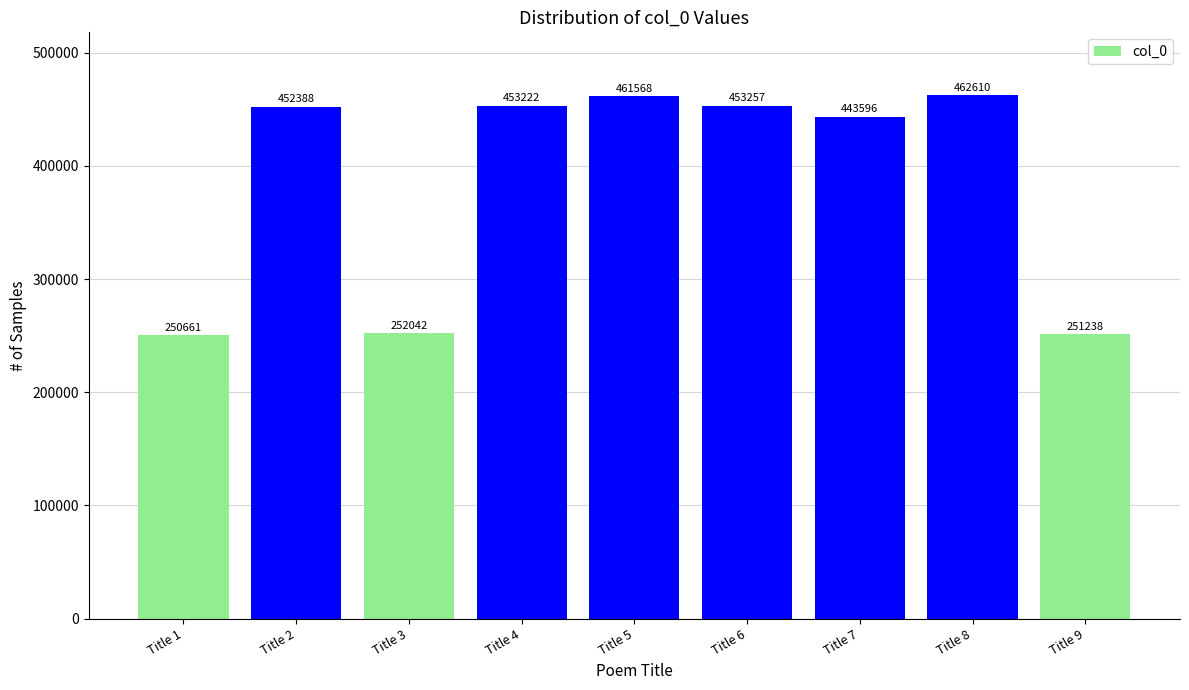

What is the approximate value at Title 1, to the nearest 10?

250660